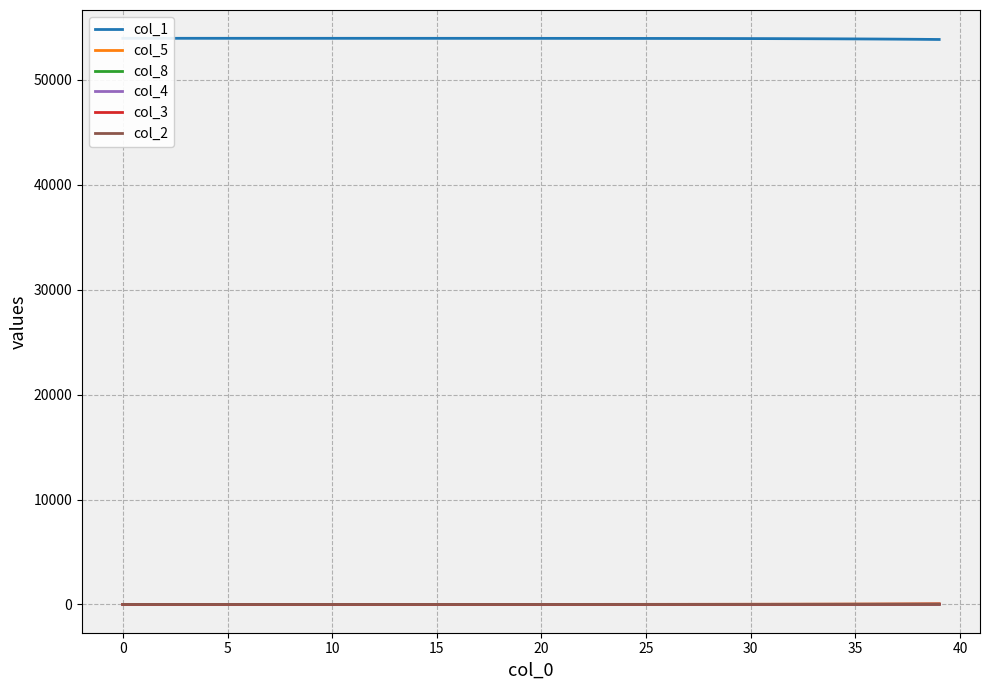

Does the chart display data point markers on the line(s)?

No